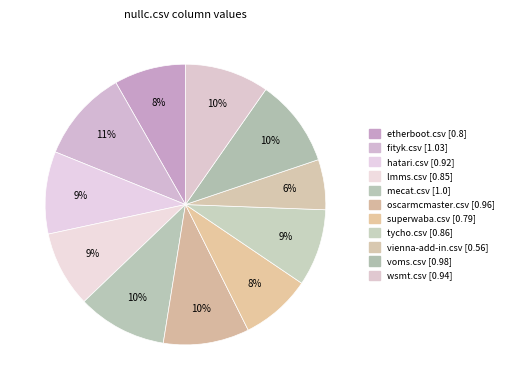

Count the number of slices in the pie.

11